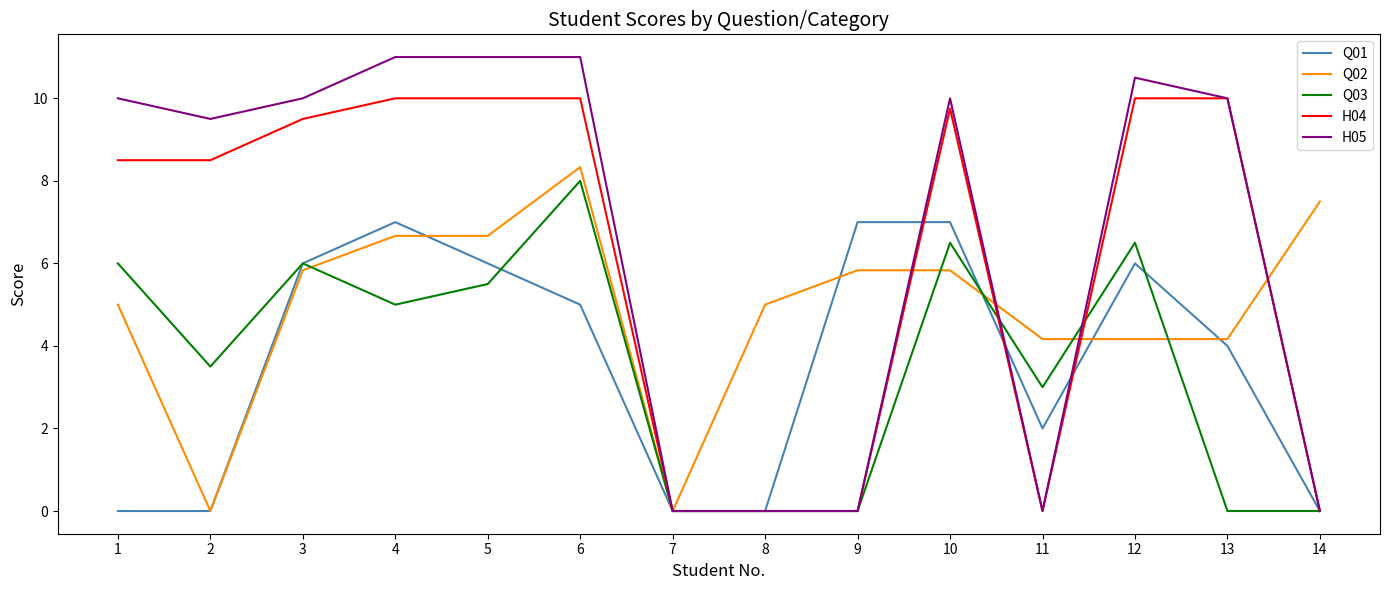

Is the value of Q01 at 4 greater than the value of Q02 at 1?

Yes